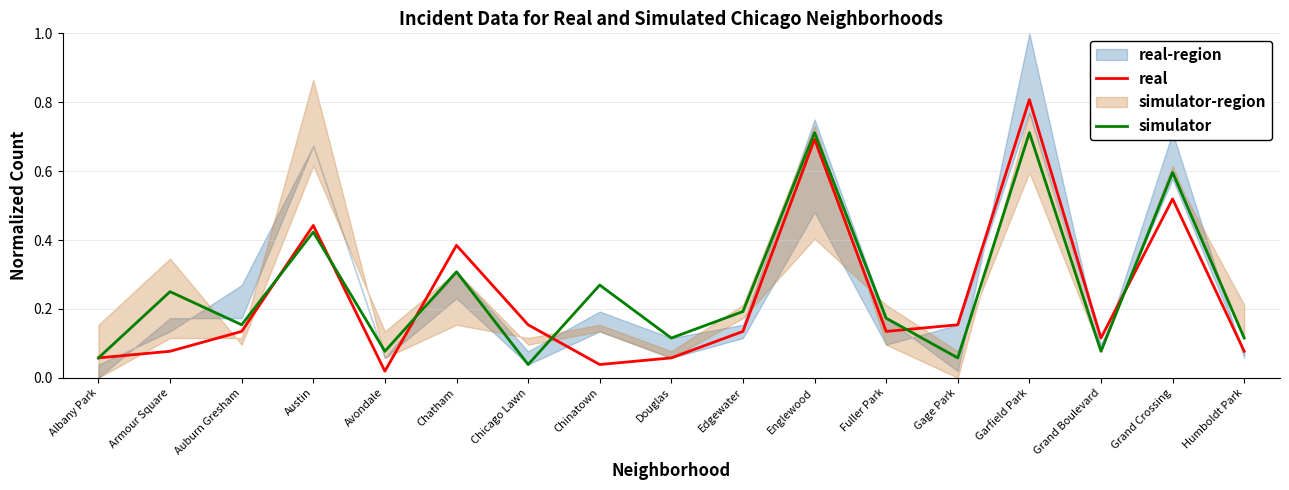

True or false: real has more than 0 interior local peaks.

True